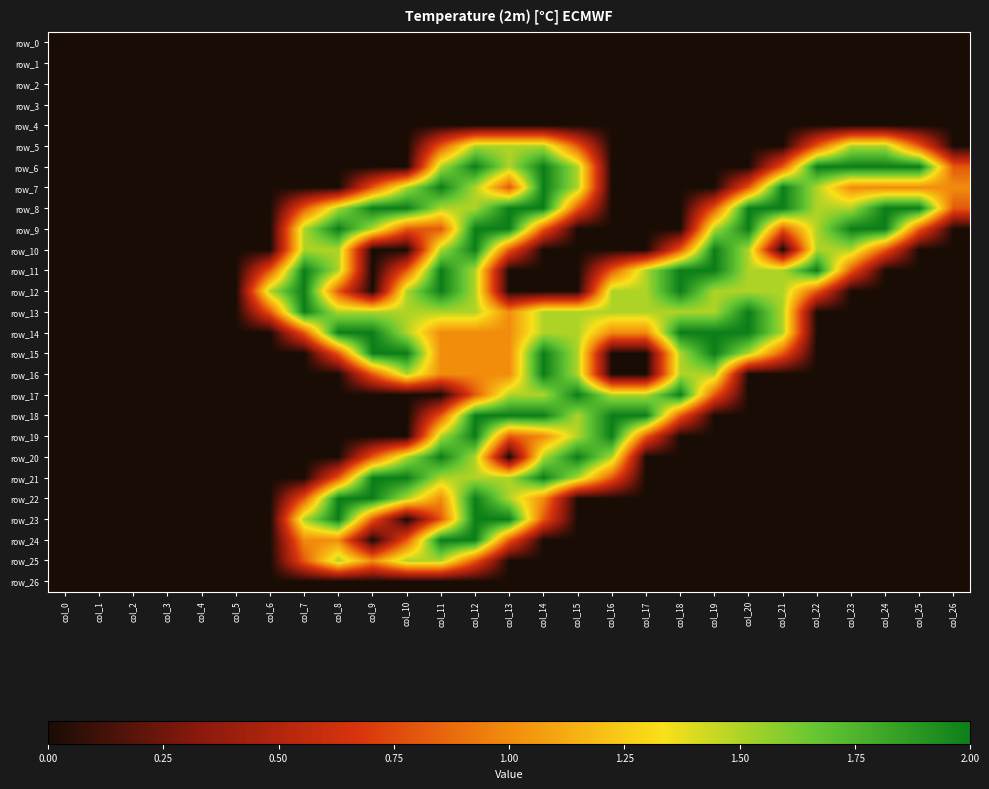

Reading left to right, extract all data points from this chart.

row_0: 0.0	0.0	0.0	0.0	0.0	0.0	0.0	0.0	0.0	0.0	0.0	0.0	0.0	0.0	0.0	0.0	0.0	0.0	0.0	0.0	0.0	0.0	0.0	0.0	0.0	0.0	0.0
row_1: 0.0	0.0	0.0	0.0	0.0	0.0	0.0	0.0	0.0	0.0	0.0	0.0	0.0	0.0	0.0	0.0	0.0	0.0	0.0	0.0	0.0	0.0	0.0	0.0	0.0	0.0	0.0
row_2: 0.0	0.0	0.0	0.0	0.0	0.0	0.0	0.0	0.0	0.0	0.0	0.0	0.0	0.0	0.0	0.0	0.0	0.0	0.0	0.0	0.0	0.0	0.0	0.0	0.0	0.0	0.0
row_3: 0.0	0.0	0.0	0.0	0.0	0.0	0.0	0.0	0.0	0.0	0.0	0.0	0.0	0.0	0.0	0.0	0.0	0.0	0.0	0.0	0.0	0.0	0.0	0.0	0.0	0.0	0.0
row_4: 0.0	0.0	0.0	0.0	0.0	0.0	0.0	0.0	0.0	0.0	0.0	0.0	0.0	0.0	0.0	0.0	0.0	0.0	0.0	0.0	0.0	0.0	0.0	0.0	0.0	0.0	0.0
row_5: 0.0	0.0	0.0	0.0	0.0	0.0	0.0	0.0	0.0	0.0	0.0	0.8	1.5	1.5	1.5	0.8	0.0	0.0	0.0	0.0	0.0	0.0	0.8	1.5	1.5	0.8	0.0
row_6: 0.0	0.0	0.0	0.0	0.0	0.0	0.0	0.0	0.0	0.0	0.0	1.5	2.0	1.5	2.0	1.5	0.0	0.0	0.0	0.0	0.0	0.8	2.0	2.0	2.0	2.0	0.8
row_7: 0.0	0.0	0.0	0.0	0.0	0.0	0.0	0.0	0.0	0.8	1.5	2.0	1.5	0.8	2.0	1.5	0.0	0.0	0.0	0.0	0.8	2.0	1.5	1.0	1.0	1.0	1.0
row_8: 0.0	0.0	0.0	0.0	0.0	0.0	0.0	0.8	1.5	2.0	2.0	1.5	1.5	2.0	2.0	0.8	0.0	0.0	0.0	0.8	2.0	2.0	1.5	1.5	2.0	2.0	0.8
row_9: 0.0	0.0	0.0	0.0	0.0	0.0	0.0	1.5	2.0	1.5	0.8	0.8	2.0	2.0	0.8	0.0	0.0	0.0	0.0	1.5	2.0	0.8	1.5	2.0	2.0	0.8	0.0
row_10: 0.0	0.0	0.0	0.0	0.0	0.0	0.0	1.5	1.5	0.0	0.0	1.5	2.0	0.8	0.0	0.0	0.0	0.0	0.8	2.0	1.5	0.0	1.5	1.5	0.8	0.0	0.0
row_11: 0.0	0.0	0.0	0.0	0.0	0.0	0.8	2.0	1.5	0.0	0.8	2.0	1.5	0.0	0.0	0.0	0.8	1.5	2.0	2.0	1.5	1.5	2.0	0.8	0.0	0.0	0.0
row_12: 0.0	0.0	0.0	0.0	0.0	0.0	1.5	2.0	0.8	0.0	1.5	2.0	1.5	0.0	0.0	0.0	1.5	1.5	2.0	1.5	1.5	1.5	0.8	0.0	0.0	0.0	0.0
row_13: 0.0	0.0	0.0	0.0	0.0	0.0	0.8	2.0	1.5	1.5	1.5	1.5	1.5	1.0	1.5	1.5	1.5	1.5	1.5	1.5	2.0	1.5	0.0	0.0	0.0	0.0	0.0
row_14: 0.0	0.0	0.0	0.0	0.0	0.0	0.0	0.8	2.0	2.0	1.5	1.0	1.0	1.0	1.5	1.5	1.0	1.0	2.0	2.0	2.0	1.5	0.0	0.0	0.0	0.0	0.0
row_15: 0.0	0.0	0.0	0.0	0.0	0.0	0.0	0.0	0.8	2.0	2.0	1.0	1.0	1.0	2.0	1.5	0.0	0.0	1.5	2.0	1.5	0.8	0.0	0.0	0.0	0.0	0.0
row_16: 0.0	0.0	0.0	0.0	0.0	0.0	0.0	0.0	0.0	0.8	1.5	1.0	1.0	1.0	2.0	1.5	0.0	0.0	1.5	1.5	0.0	0.0	0.0	0.0	0.0	0.0	0.0
row_17: 0.0	0.0	0.0	0.0	0.0	0.0	0.0	0.0	0.0	0.0	0.0	0.0	0.8	1.5	1.5	2.0	1.5	1.5	2.0	0.8	0.0	0.0	0.0	0.0	0.0	0.0	0.0
row_18: 0.0	0.0	0.0	0.0	0.0	0.0	0.0	0.0	0.0	0.0	0.0	0.8	2.0	2.0	2.0	1.5	2.0	2.0	0.8	0.0	0.0	0.0	0.0	0.0	0.0	0.0	0.0
row_19: 0.0	0.0	0.0	0.0	0.0	0.0	0.0	0.0	0.0	0.0	0.0	1.5	2.0	0.8	1.0	1.5	2.0	0.8	0.0	0.0	0.0	0.0	0.0	0.0	0.0	0.0	0.0
row_20: 0.0	0.0	0.0	0.0	0.0	0.0	0.0	0.0	0.0	0.8	1.5	2.0	1.5	0.0	1.5	2.0	1.5	0.0	0.0	0.0	0.0	0.0	0.0	0.0	0.0	0.0	0.0
row_21: 0.0	0.0	0.0	0.0	0.0	0.0	0.0	0.0	0.8	2.0	2.0	1.5	1.5	1.5	2.0	1.5	0.8	0.0	0.0	0.0	0.0	0.0	0.0	0.0	0.0	0.0	0.0
row_22: 0.0	0.0	0.0	0.0	0.0	0.0	0.0	0.8	2.0	2.0	1.5	1.0	2.0	1.5	1.0	0.0	0.0	0.0	0.0	0.0	0.0	0.0	0.0	0.0	0.0	0.0	0.0
row_23: 0.0	0.0	0.0	0.0	0.0	0.0	0.0	1.5	2.0	0.8	0.0	0.8	2.0	2.0	0.8	0.0	0.0	0.0	0.0	0.0	0.0	0.0	0.0	0.0	0.0	0.0	0.0
row_24: 0.0	0.0	0.0	0.0	0.0	0.0	0.0	1.0	1.0	0.0	0.8	2.0	2.0	0.8	0.0	0.0	0.0	0.0	0.0	0.0	0.0	0.0	0.0	0.0	0.0	0.0	0.0
row_25: 0.0	0.0	0.0	0.0	0.0	0.0	0.0	0.8	1.5	1.0	1.5	1.5	0.8	0.0	0.0	0.0	0.0	0.0	0.0	0.0	0.0	0.0	0.0	0.0	0.0	0.0	0.0
row_26: 0.0	0.0	0.0	0.0	0.0	0.0	0.0	0.0	0.0	0.0	0.0	0.0	0.0	0.0	0.0	0.0	0.0	0.0	0.0	0.0	0.0	0.0	0.0	0.0	0.0	0.0	0.0